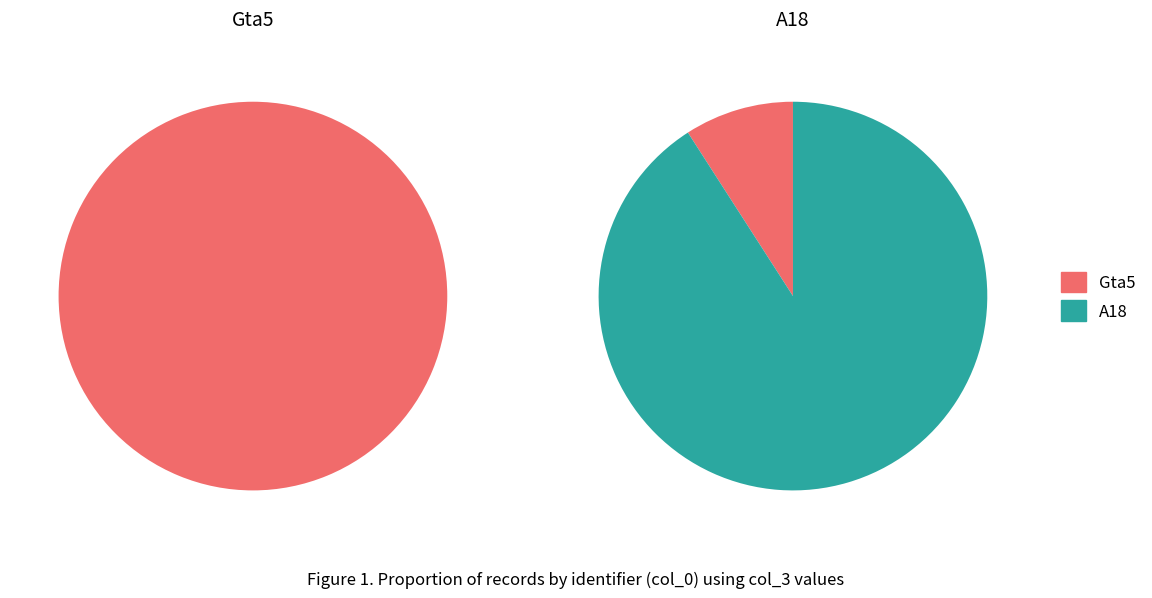

To the nearest percent, what is the difference between the Gta5 and A18 slice percentages?

82%